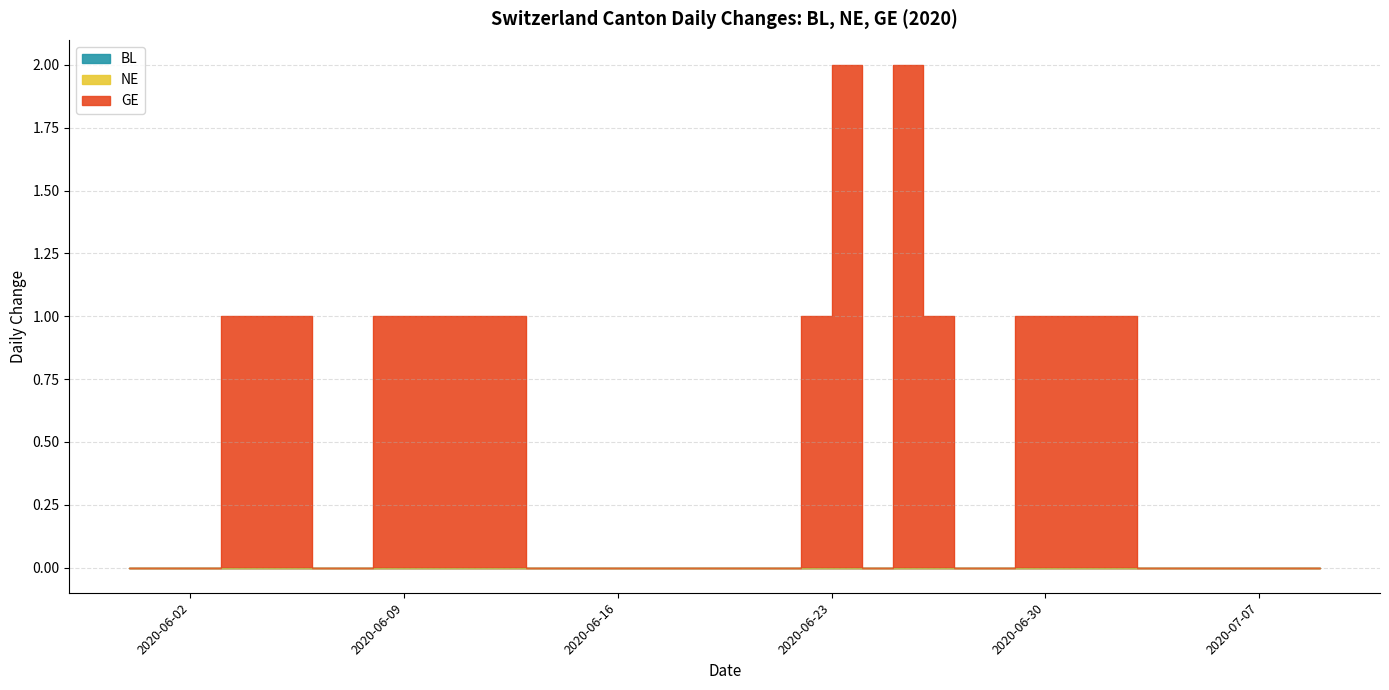

How many lines are shown in the chart?

3